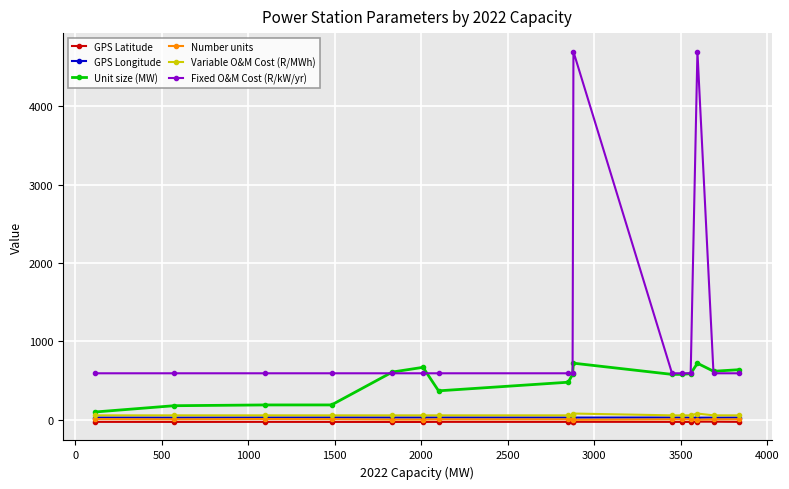

True or false: Fixed O&M Cost (R/kW/yr) and Number units intersect in this chart.

False